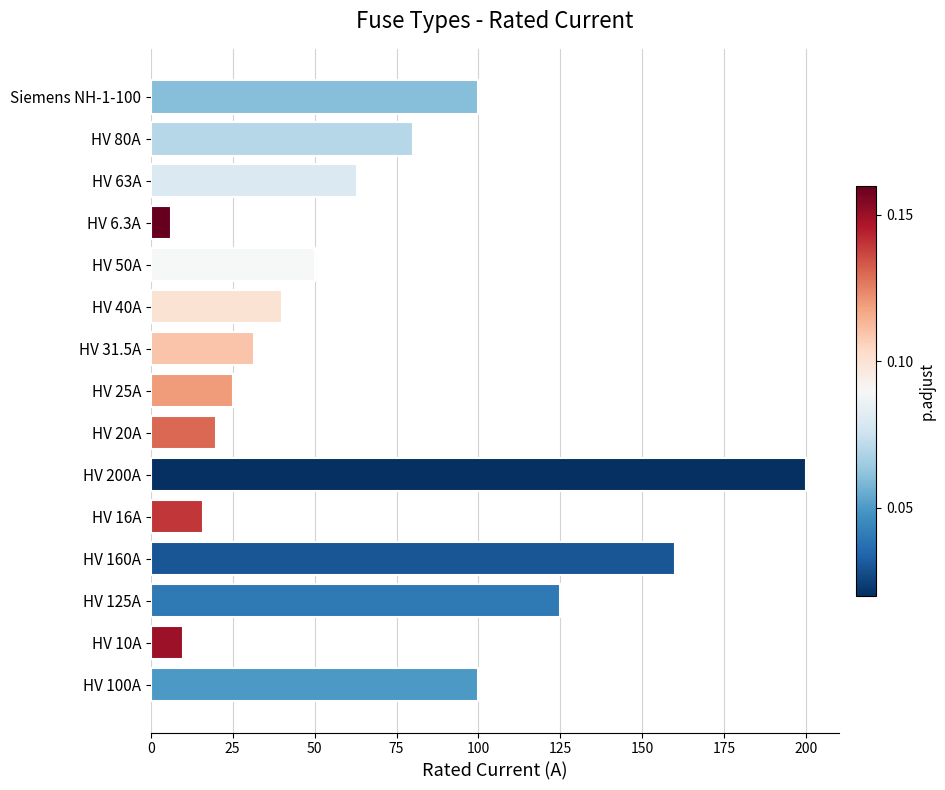

What is the sum of all values?

1026.8